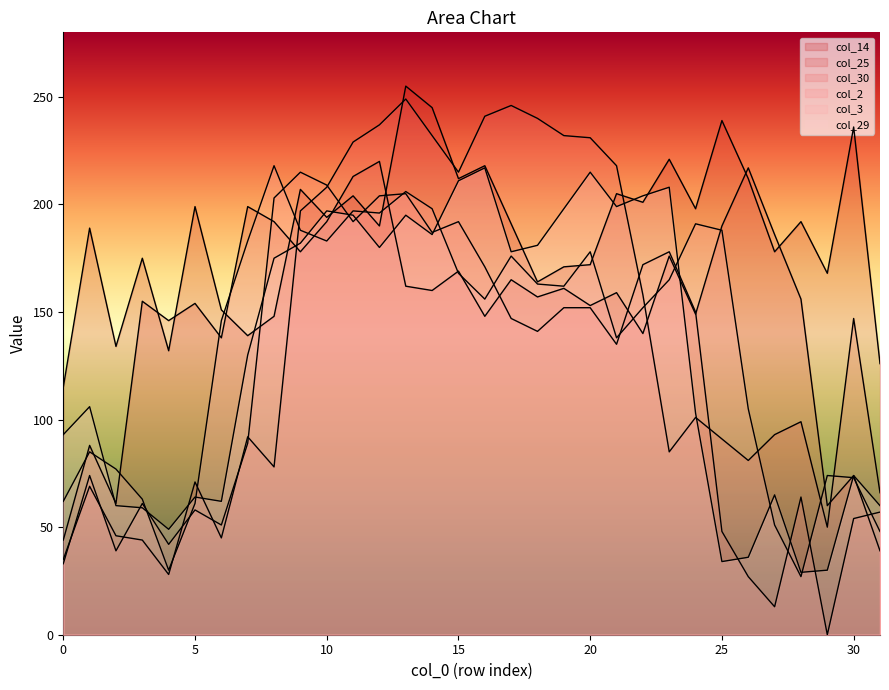

How many values in the col_25 series exceed 159?

15